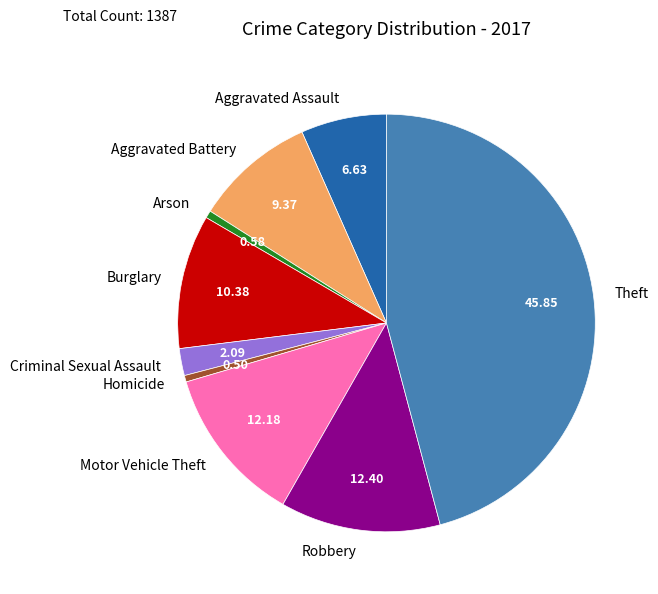

Which slice is the largest?

Theft